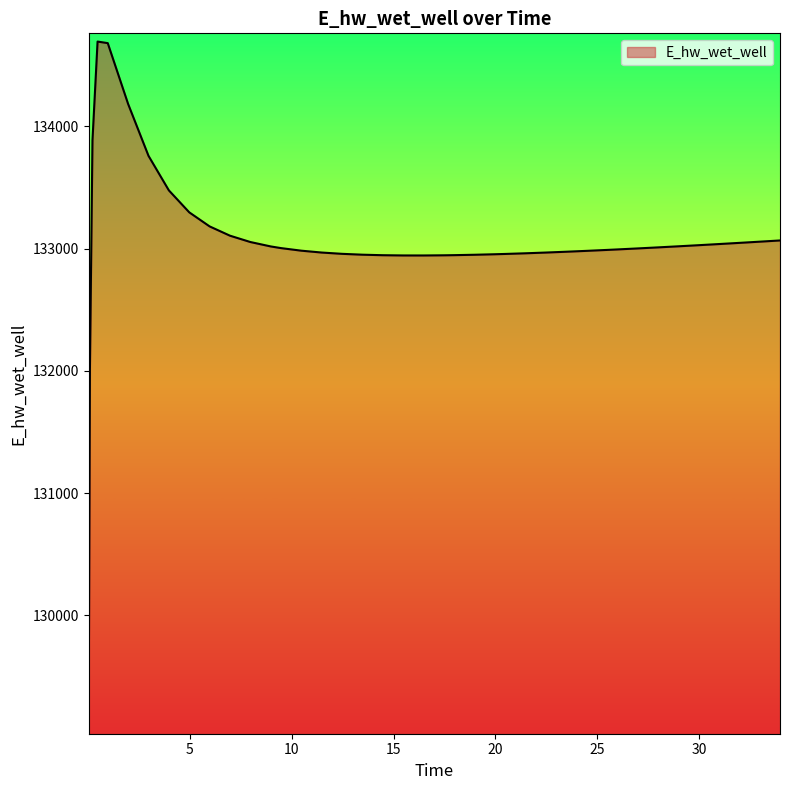

What is the maximum value shown in the chart?

134694.5